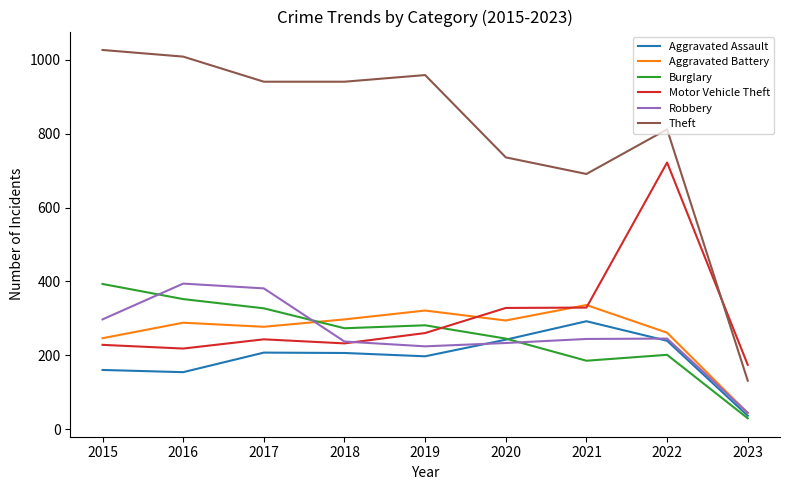

Is the value of Motor Vehicle Theft at 2016 greater than the value of Aggravated Assault at 2015?

Yes